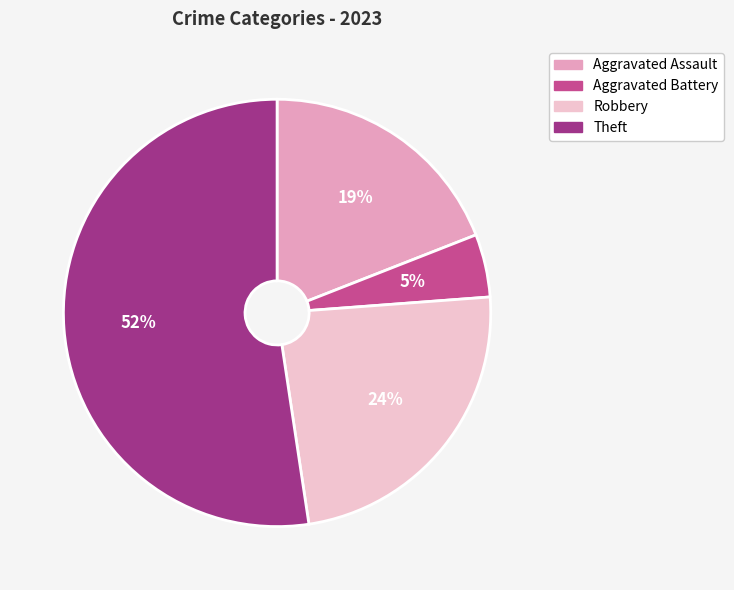

Which category has the smallest portion of the pie?

Aggravated Battery